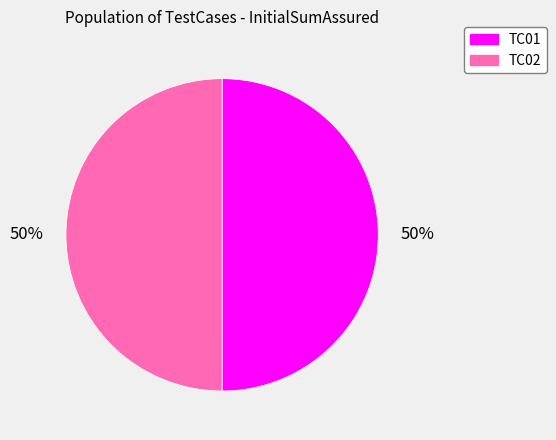

What is the ratio of the value at TC02 to the value at TC01?

1.0